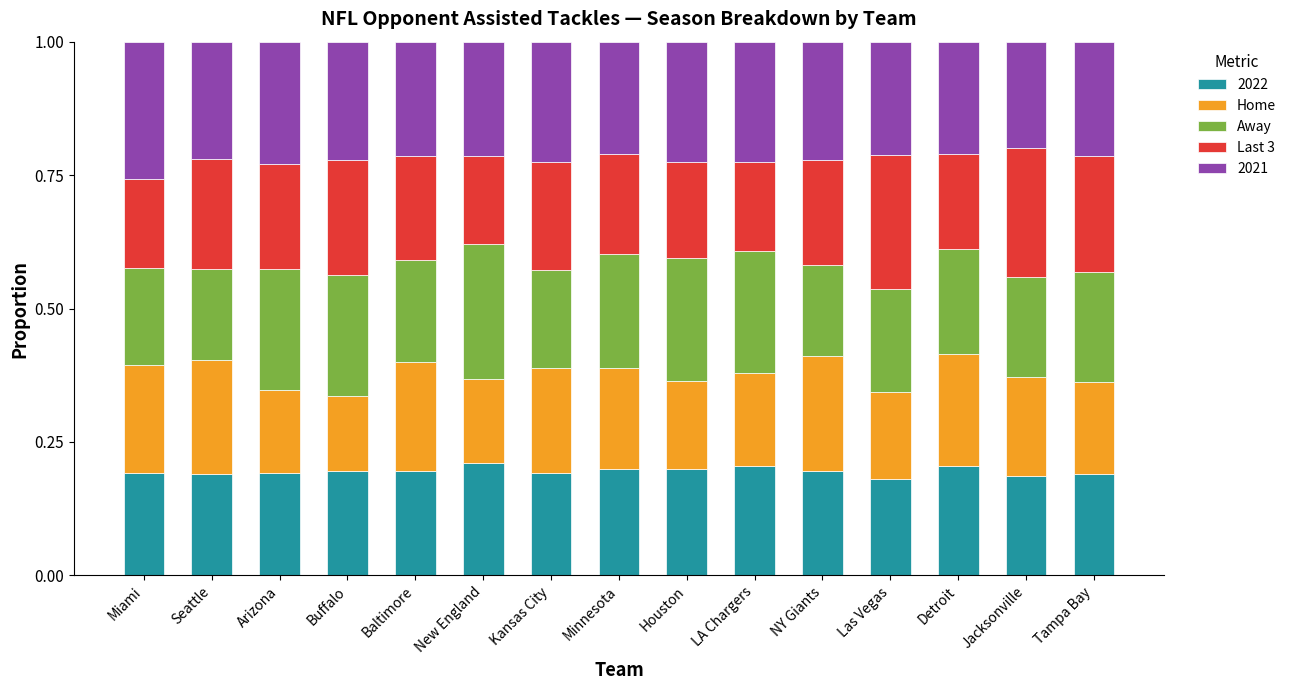

What is the total value across all series at LA Chargers?

1.0